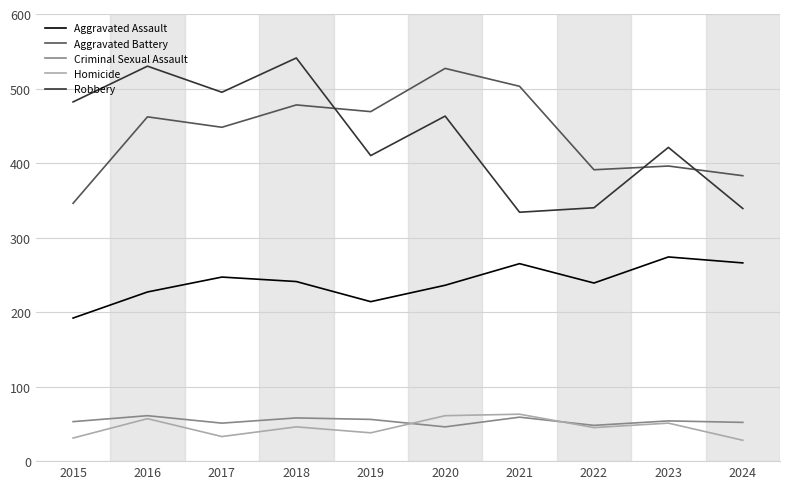

What is the total value across all series at 2016?

1337